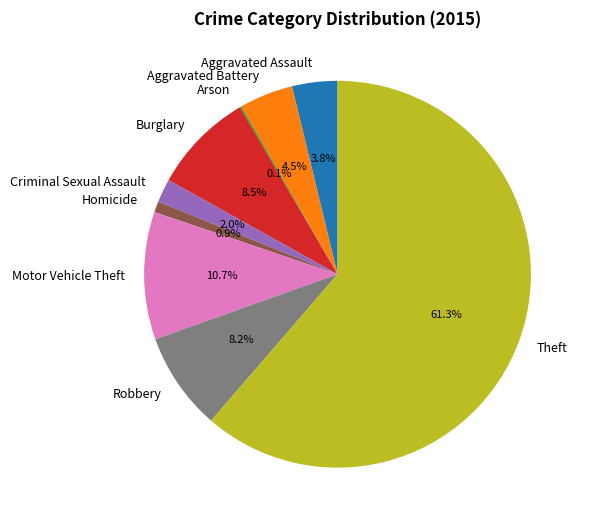

Does Theft account for over 50% of the chart?

Yes